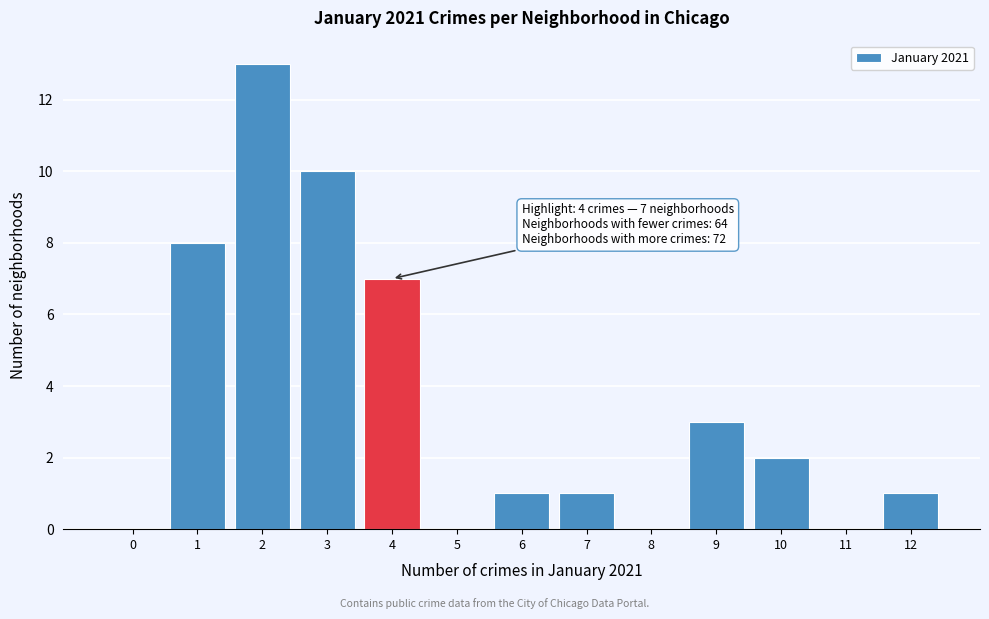

Reading left to right, transcribe all the data shown in this chart.

0=0	1=8	2=13	3=10	4=7	5=0	6=1	7=1	8=0	9=3	10=2	11=0	12=1